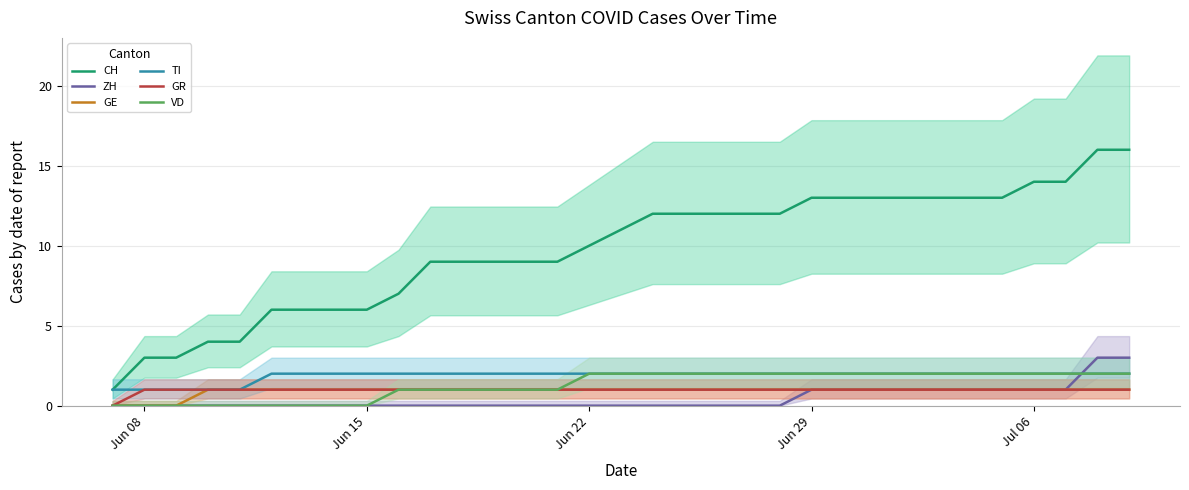

True or false: CH and ZH intersect in this chart.

False